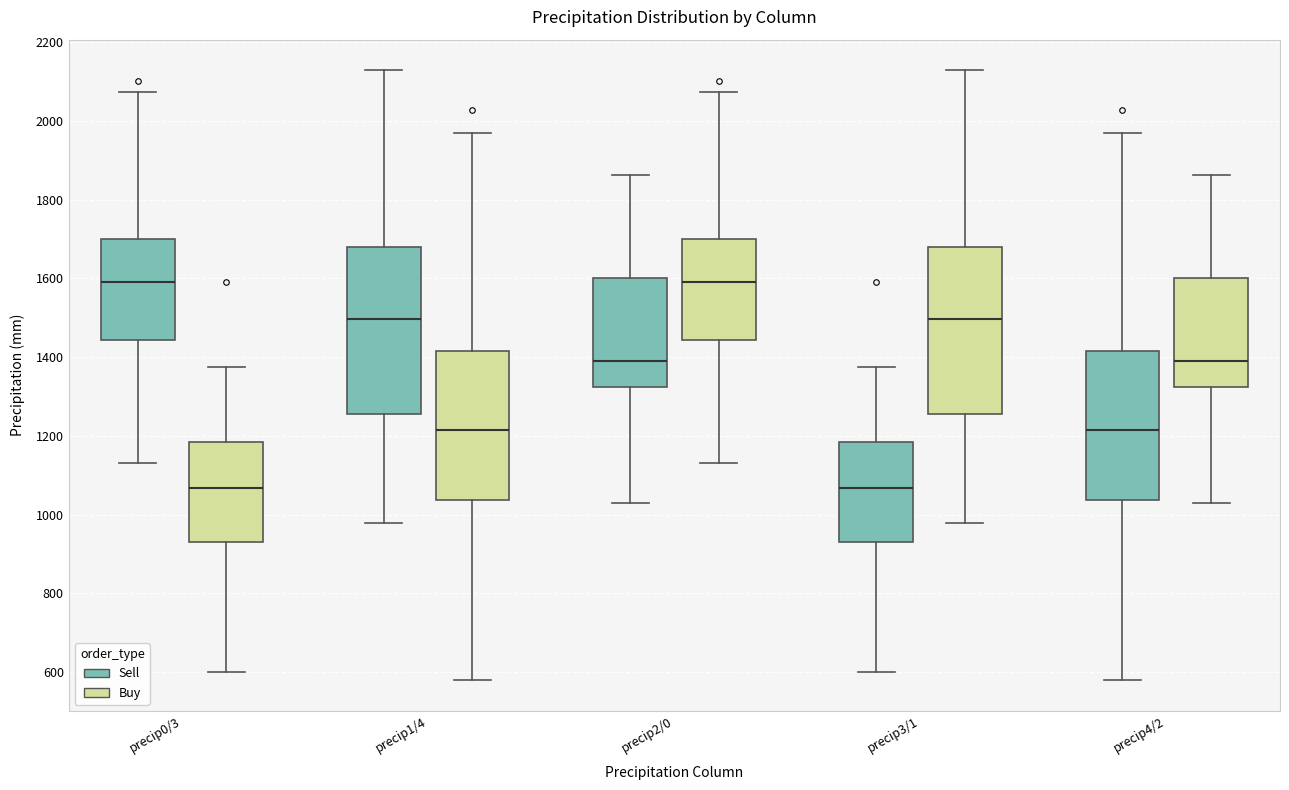

Reading left to right, read every box against the y-axis: the position of its median line, the range the box covers, and the ends of its whiskers. The values are not printed on the chart, so give them approximately, as read against the axis.

precip0/3 (Sell): median 1600, box 1440 to 1700, whiskers 1140 to 2080
precip0/3 (Buy): median 1060, box 940 to 1180, whiskers 600 to 1380
precip1/4 (Sell): median 1500, box 1260 to 1680, whiskers 980 to 2120
precip1/4 (Buy): median 1220, box 1040 to 1420, whiskers 580 to 1960
precip2/0 (Sell): median 1400, box 1320 to 1600, whiskers 1020 to 1860
precip2/0 (Buy): median 1600, box 1440 to 1700, whiskers 1140 to 2080
precip3/1 (Sell): median 1060, box 940 to 1180, whiskers 600 to 1380
precip3/1 (Buy): median 1500, box 1260 to 1680, whiskers 980 to 2120
precip4/2 (Sell): median 1220, box 1040 to 1420, whiskers 580 to 1960
precip4/2 (Buy): median 1400, box 1320 to 1600, whiskers 1020 to 1860